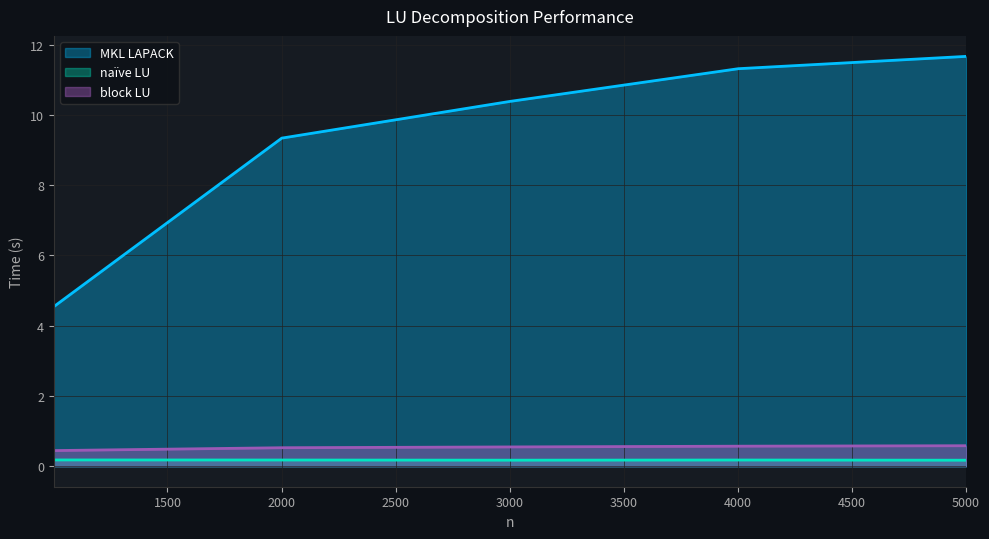

What is the average value of the naïve LU series?

0.2